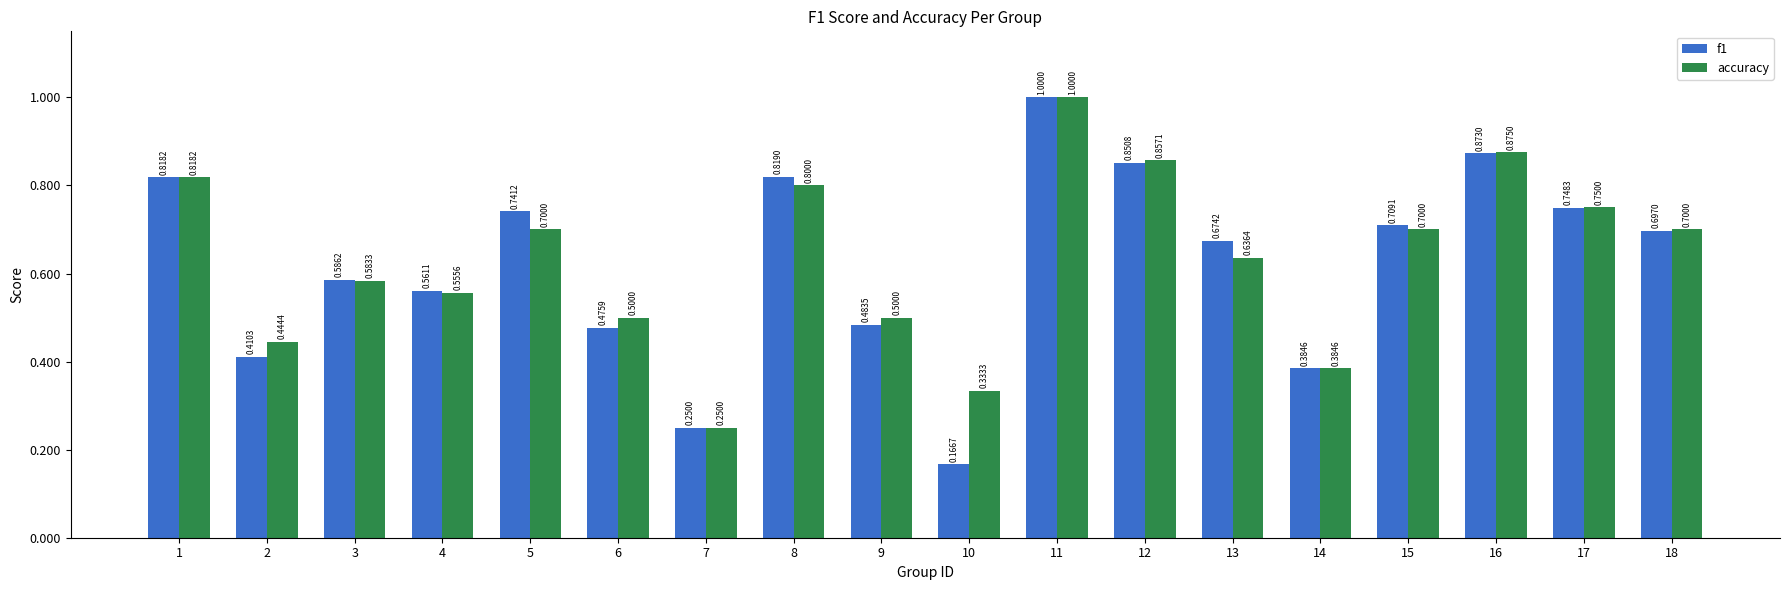

What are all the series names shown in the legend?

f1, accuracy